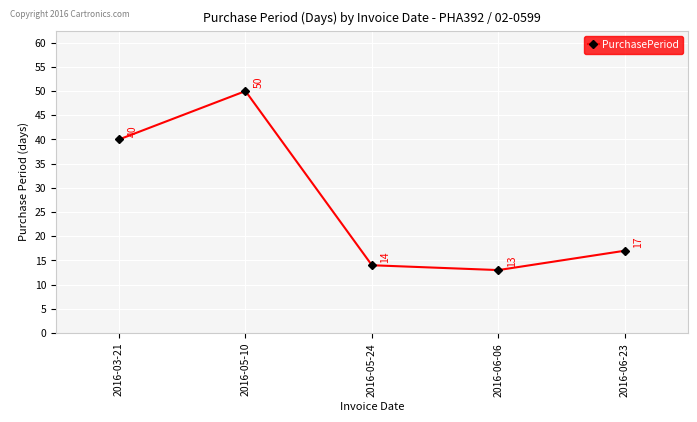

What is the sum of all values?

134